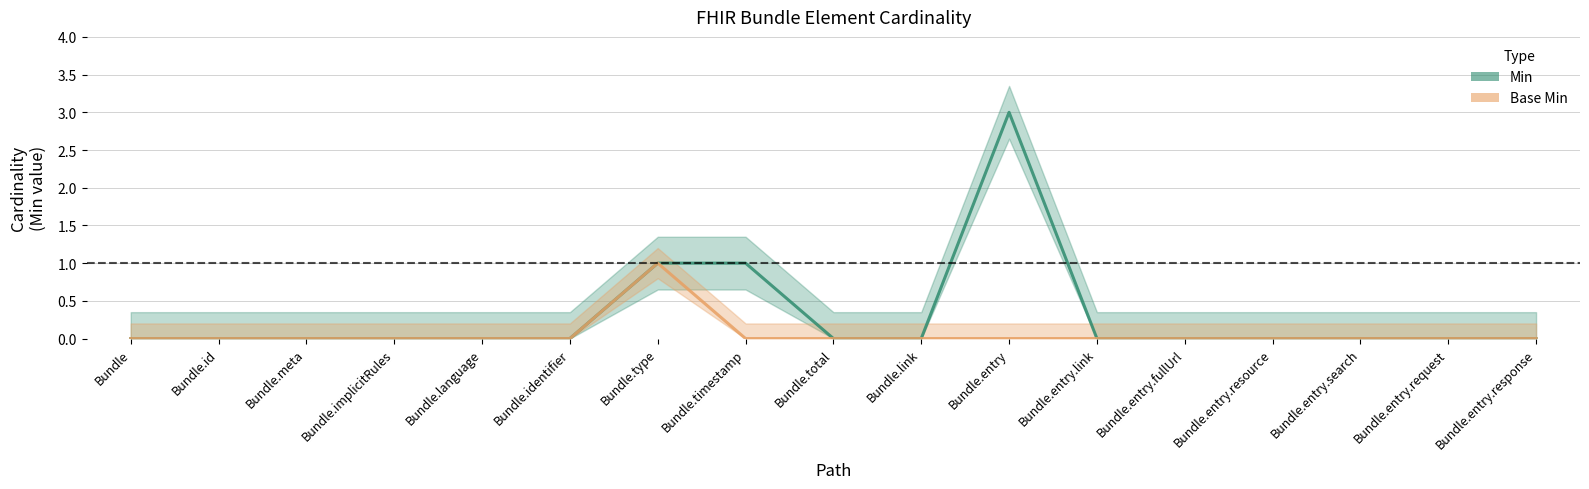

At which category is the sum across all series the highest?

Bundle.entry